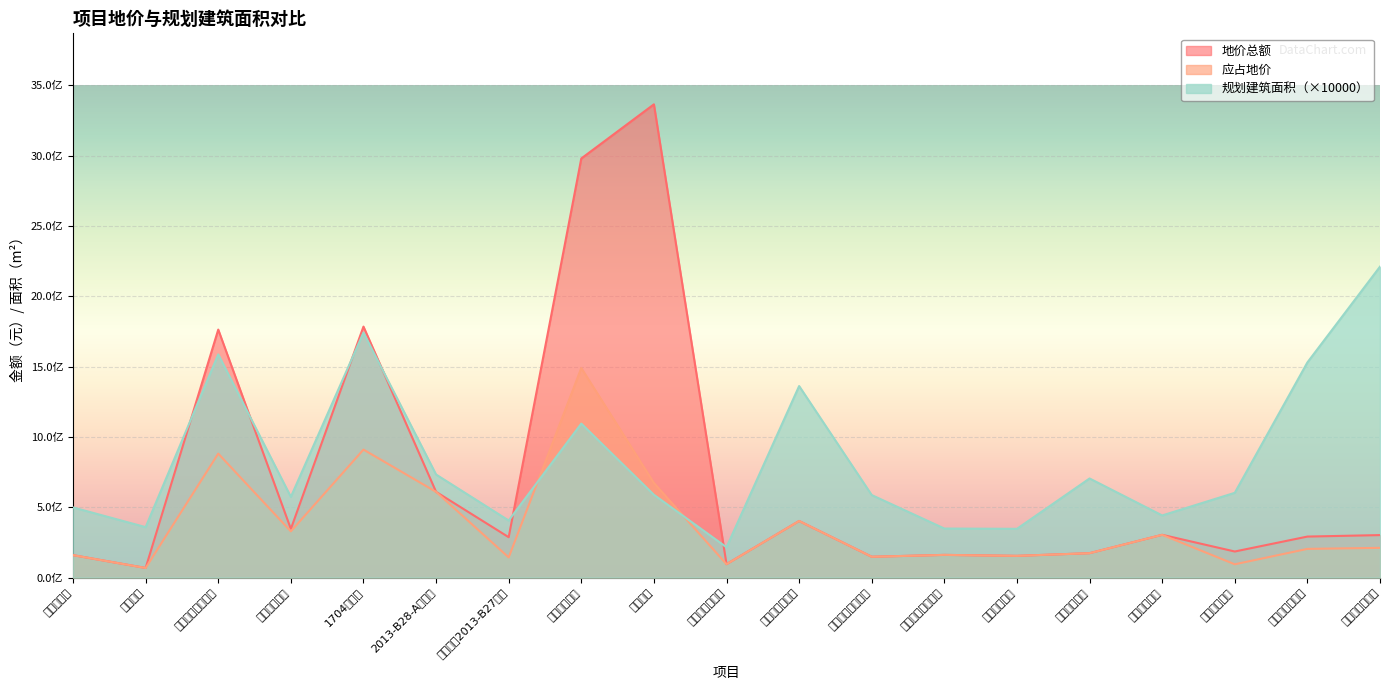

What is the label of the 7th point from the left?

金港大道2013-B27项目